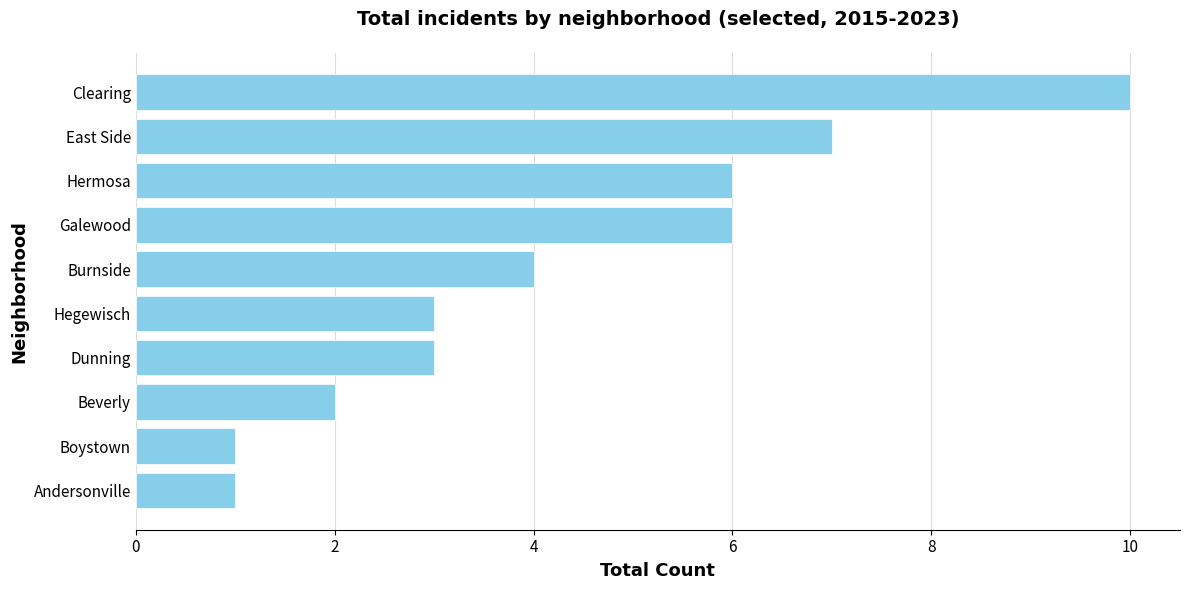

Between Beverly and Clearing, which is larger?

Clearing